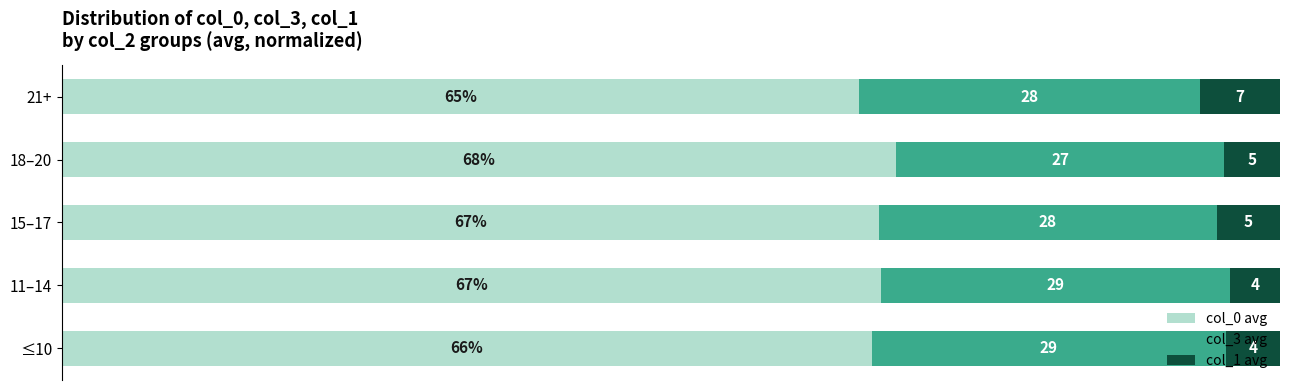

What are all the series names shown in the legend?

col_0 avg, col_3 avg, col_1 avg